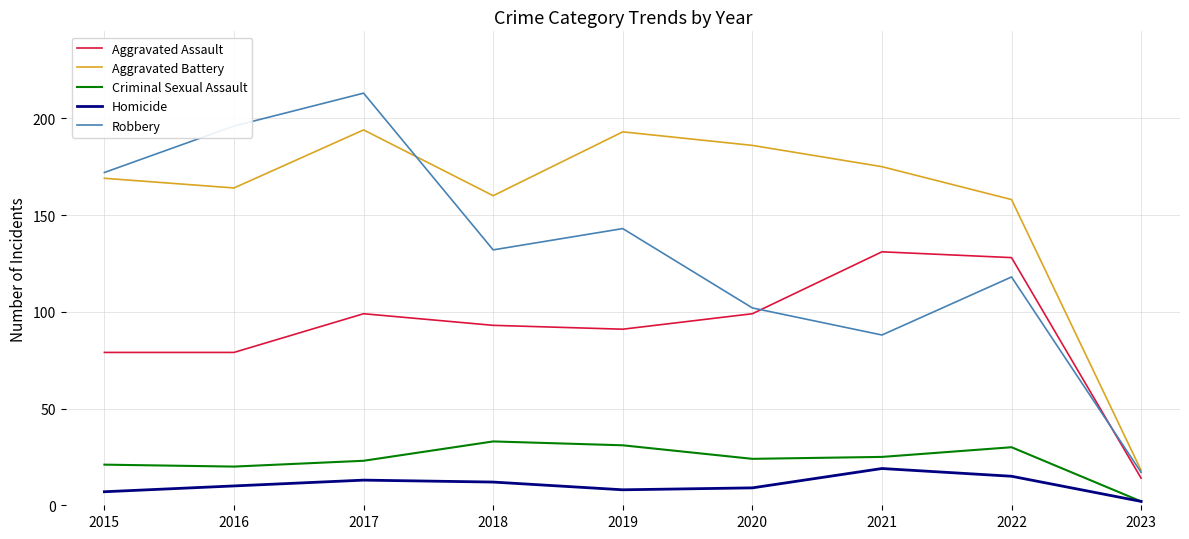

The value of Aggravated Battery at 2018 is 286. True or false?

False